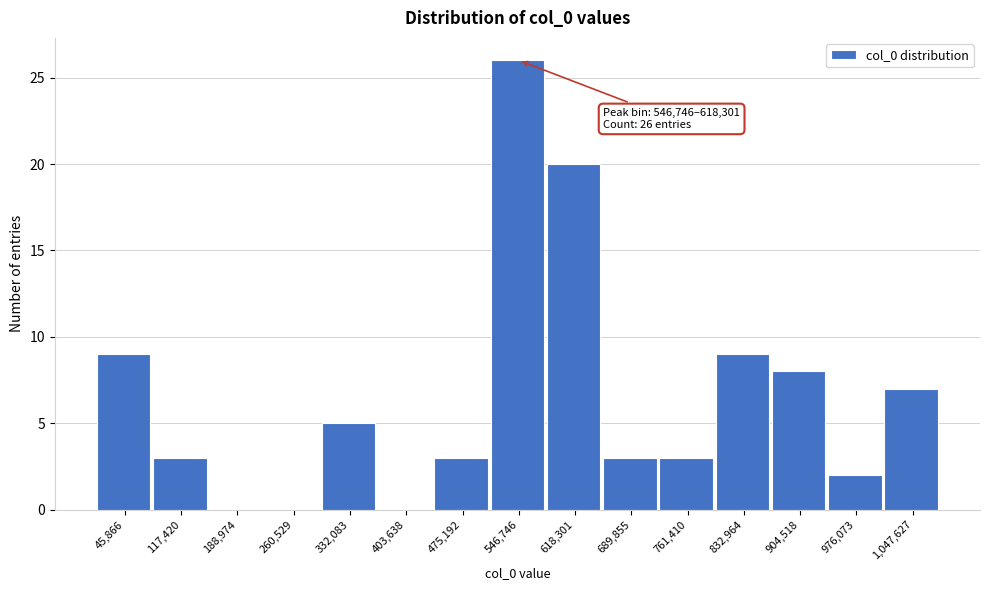

Reading left to right, what are all the values shown in this chart?

45,866=9	117,420=3	188,974=0	260,529=0	332,083=5	403,638=0	475,192=3	546,746=26	618,301=20	689,855=3	761,410=3	832,964=9	904,518=8	976,073=2	1,047,627=7